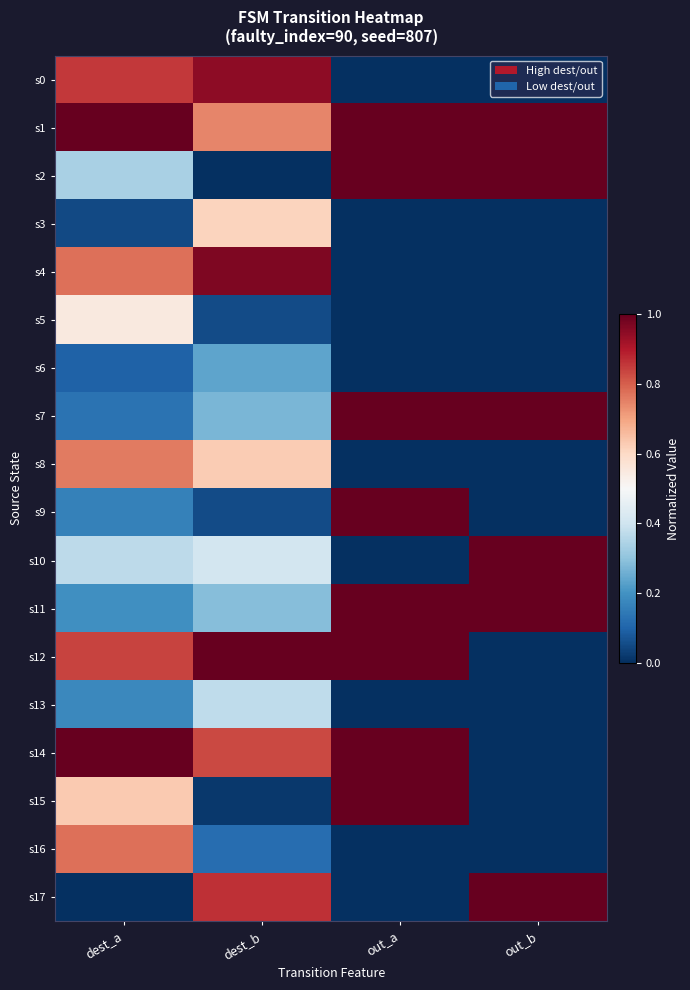

Reading left to right, transcribe all the data shown in this chart.

s0: dest_a=0.9	dest_b=0.9	out_a=0.0	out_b=0.0
s1: dest_a=1.0	dest_b=0.7	out_a=1.0	out_b=1.0
s2: dest_a=0.3	dest_b=0.0	out_a=1.0	out_b=1.0
s3: dest_a=0.0	dest_b=0.6	out_a=0.0	out_b=0.0
s4: dest_a=0.8	dest_b=1.0	out_a=0.0	out_b=0.0
s5: dest_a=0.5	dest_b=0.1	out_a=0.0	out_b=0.0
s6: dest_a=0.1	dest_b=0.2	out_a=0.0	out_b=0.0
s7: dest_a=0.1	dest_b=0.3	out_a=1.0	out_b=1.0
s8: dest_a=0.8	dest_b=0.6	out_a=0.0	out_b=0.0
s9: dest_a=0.2	dest_b=0.1	out_a=1.0	out_b=0.0
s10: dest_a=0.4	dest_b=0.4	out_a=0.0	out_b=1.0
s11: dest_a=0.2	dest_b=0.3	out_a=1.0	out_b=1.0
s12: dest_a=0.8	dest_b=1.0	out_a=1.0	out_b=0.0
s13: dest_a=0.2	dest_b=0.4	out_a=0.0	out_b=0.0
s14: dest_a=1.0	dest_b=0.8	out_a=1.0	out_b=0.0
s15: dest_a=0.6	dest_b=0.0	out_a=1.0	out_b=0.0
s16: dest_a=0.8	dest_b=0.1	out_a=0.0	out_b=0.0
s17: dest_a=0.0	dest_b=0.9	out_a=0.0	out_b=1.0